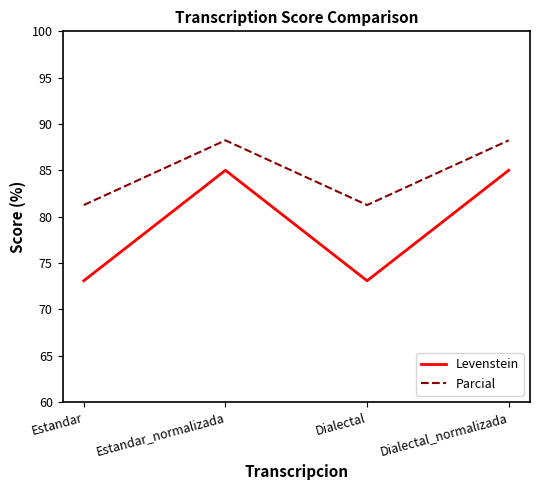

What are all the series names shown in the legend?

Levenstein, Parcial